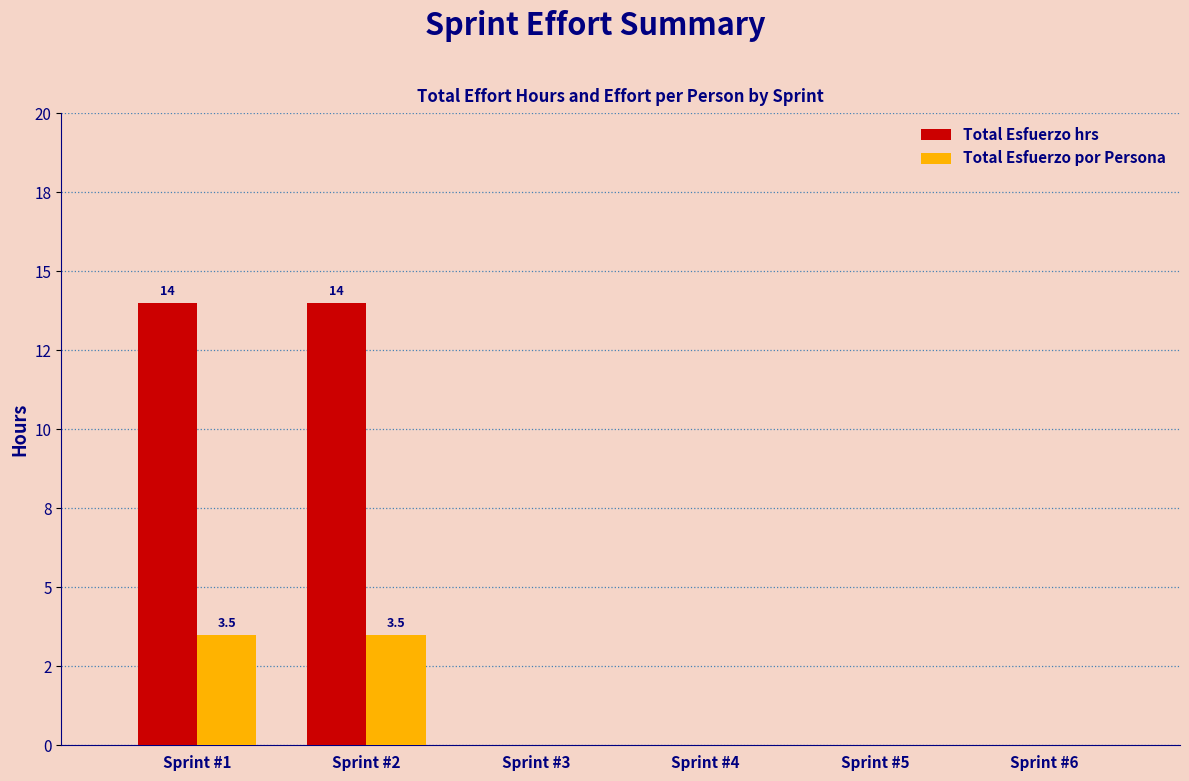

What are all the series names shown in the legend?

Total Esfuerzo hrs, Total Esfuerzo por Persona